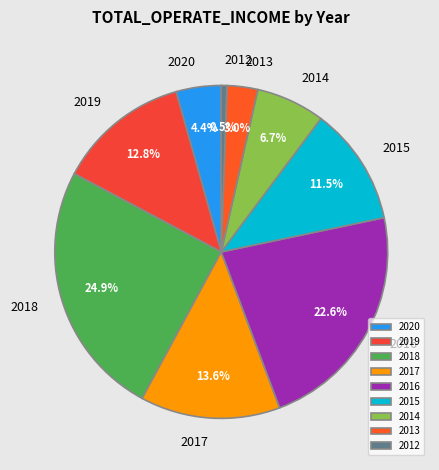

To the nearest percent, what percentage of the pie is 2019?

13%